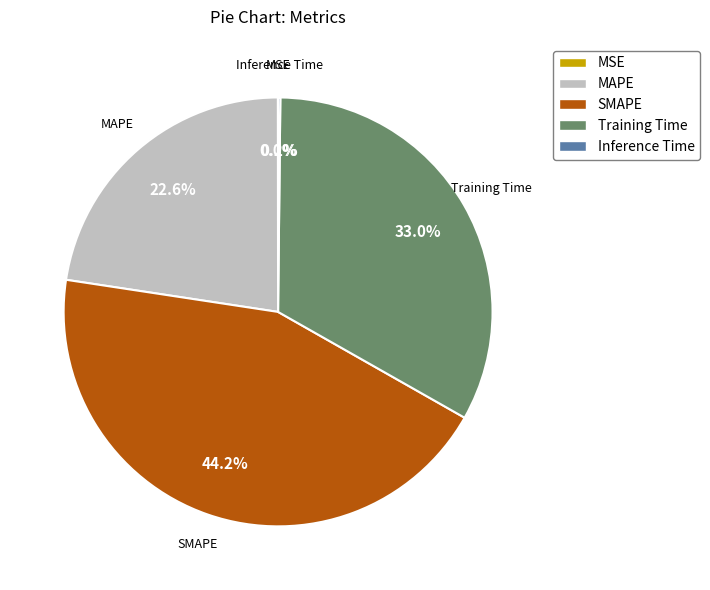

Combined, what portion of the pie is SMAPE and MAPE?

66.8%